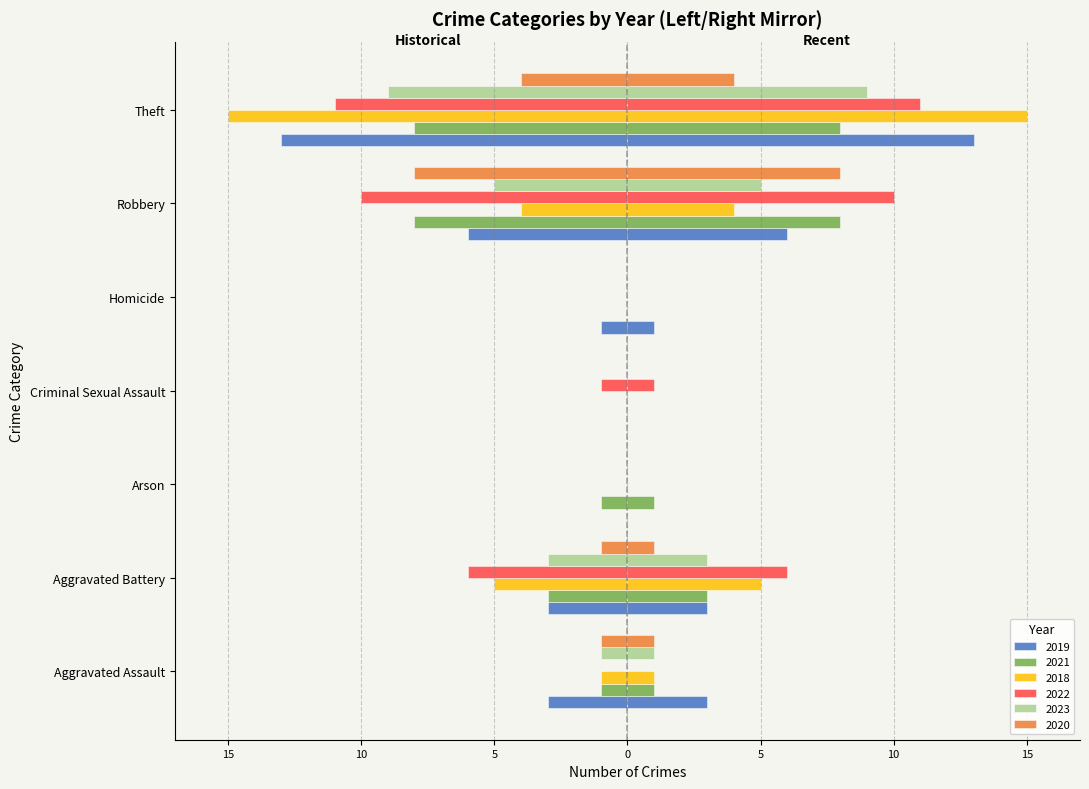

What is the difference between the 2022 values at Homicide and Robbery?

10